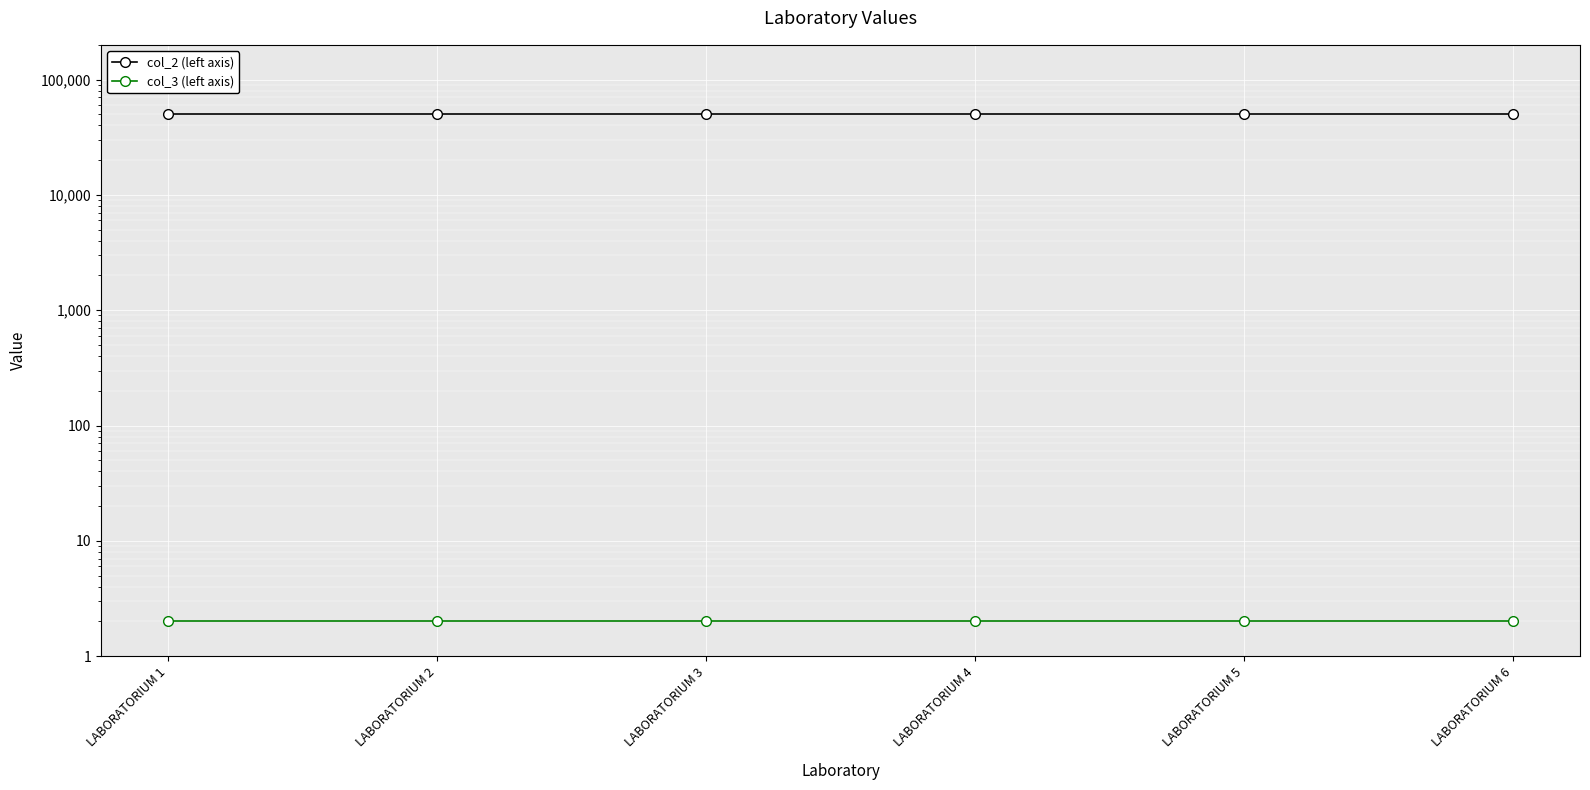

What is the difference between the highest and lowest values at LABORATORIUM 5?

49998